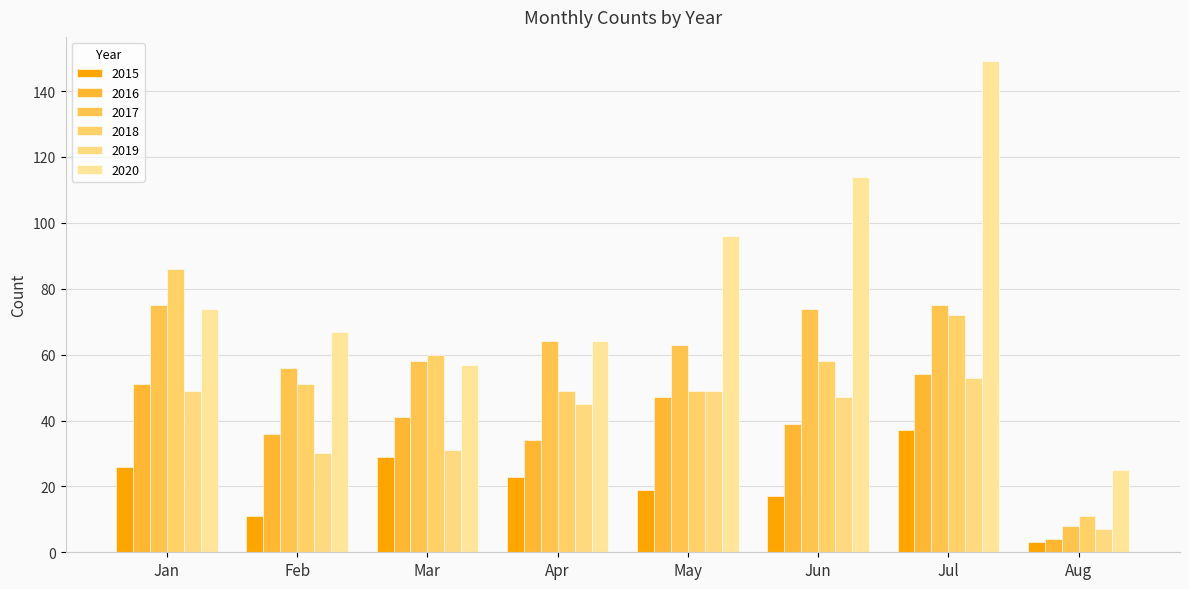

How many distinct data groups are displayed?

6